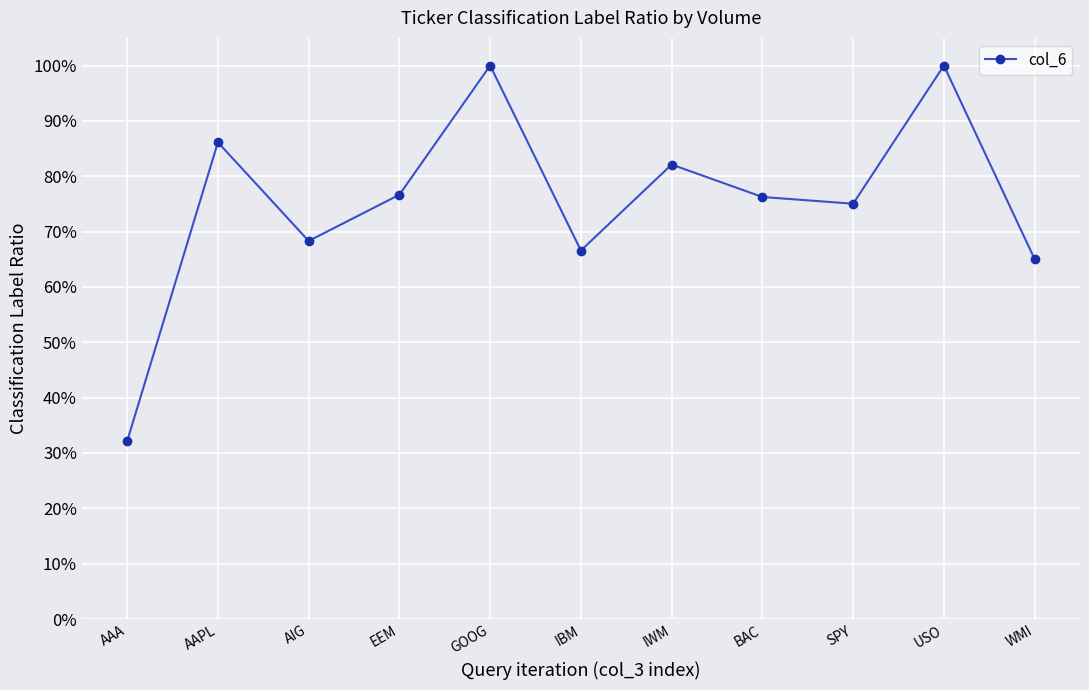

Is this an area chart (filled region under the line)?

No